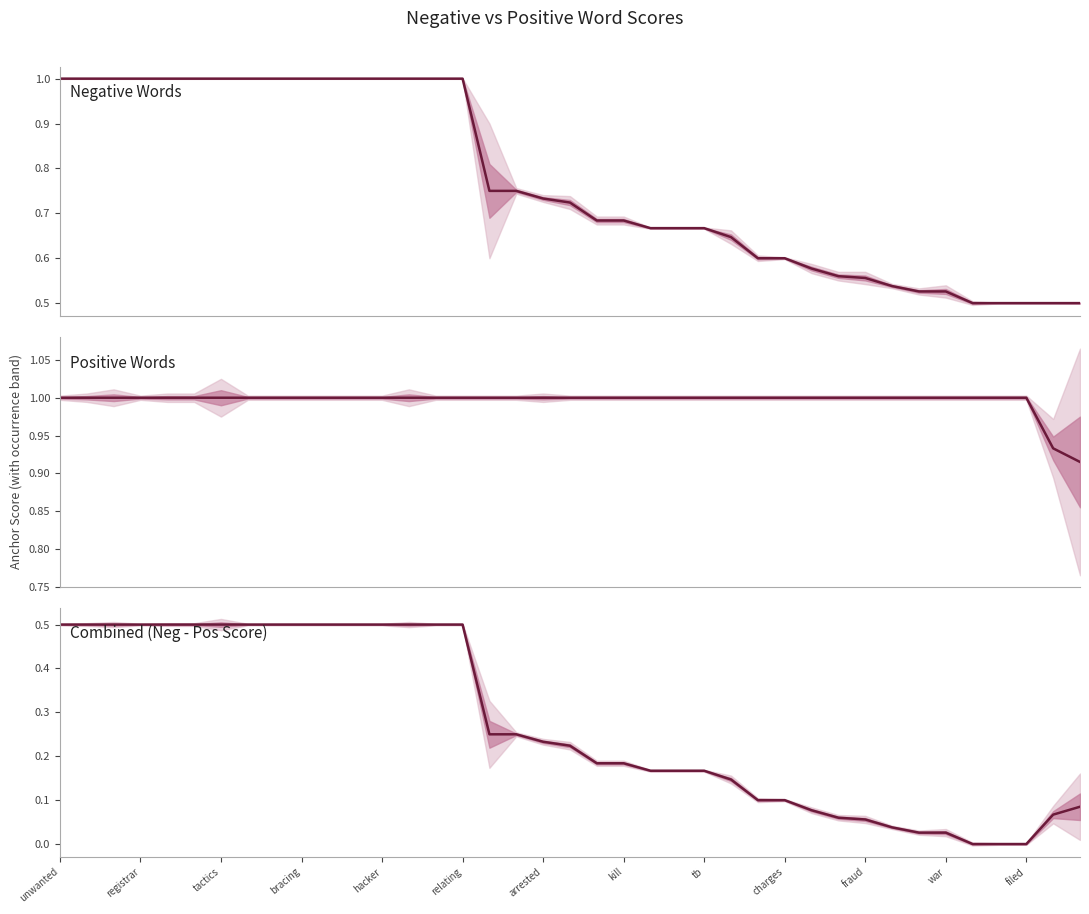

Is it true that Positive Words equals 0.2 at 22?

False